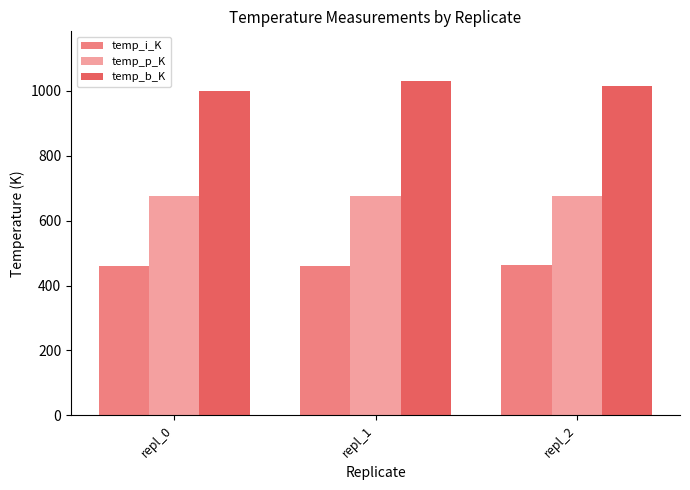

Which series has the widest spread of values?

temp_b_K